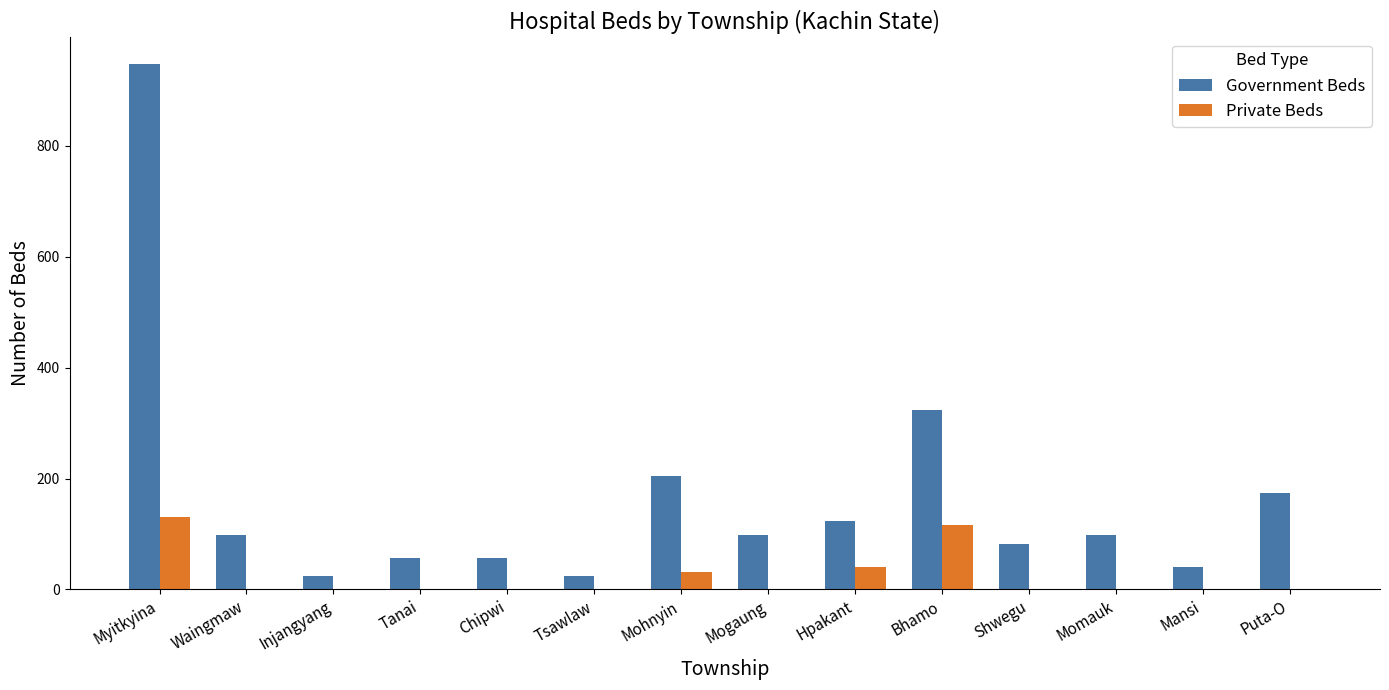

What is the sum of all Private Beds values?

320